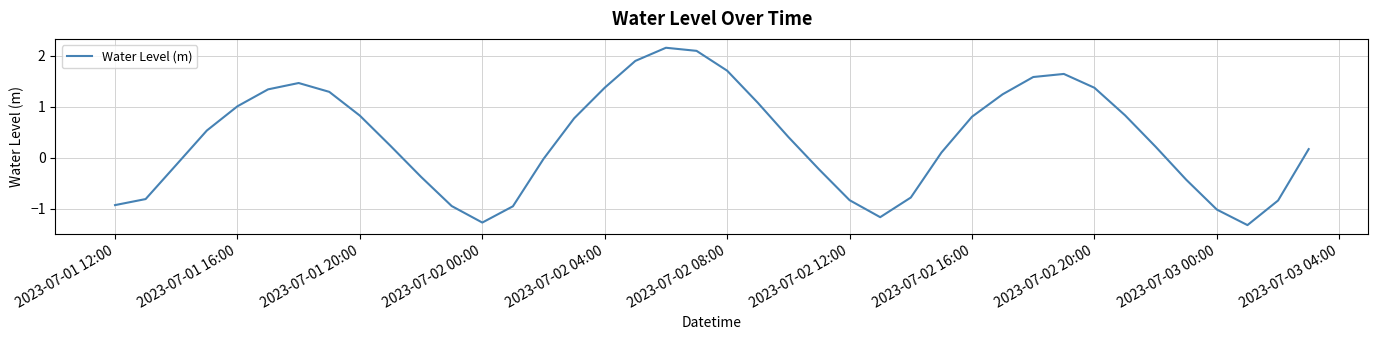

What is the difference between the maximum and minimum values?

3.5